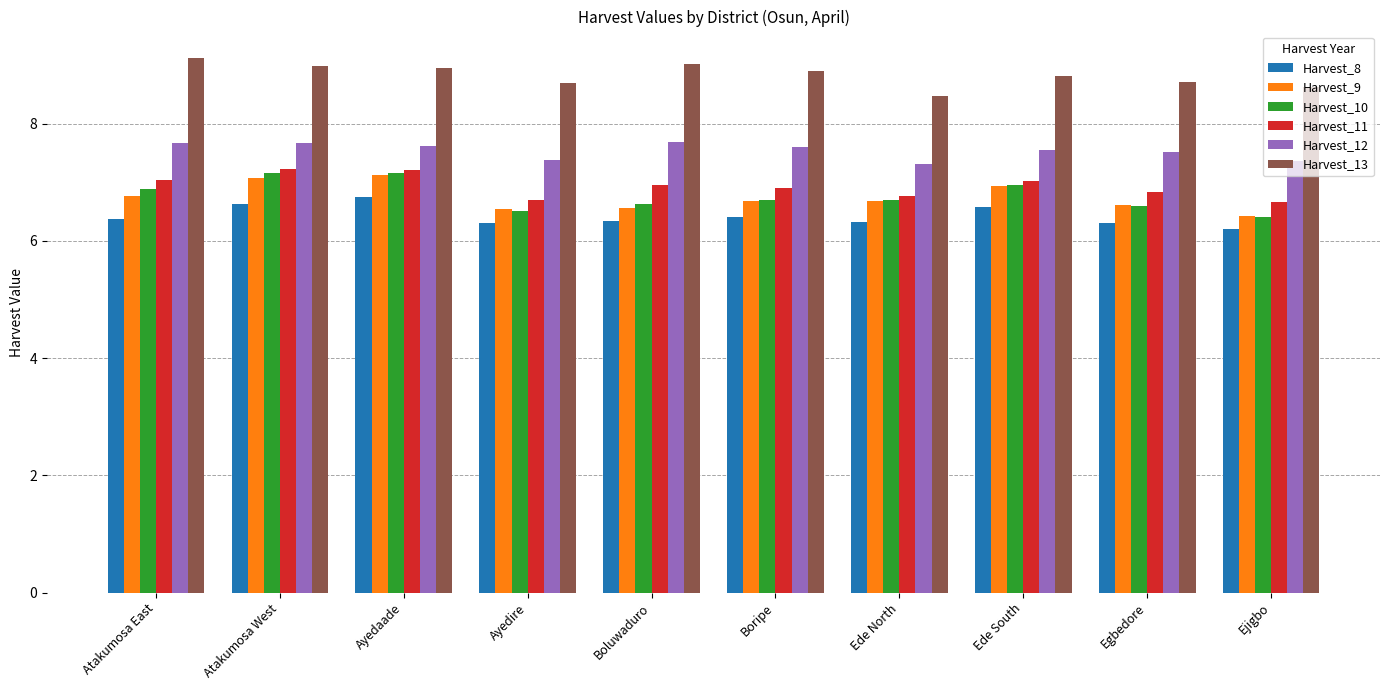

The value of Harvest_12 at Ejigbo is 7.4. True or false?

True